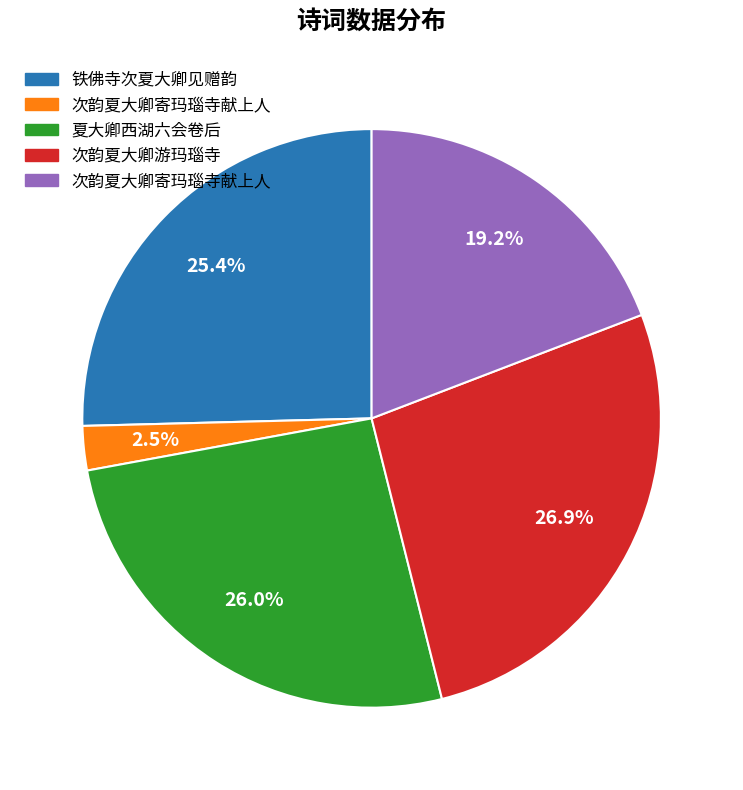

Is there any slice that represents more than half of the pie?

No